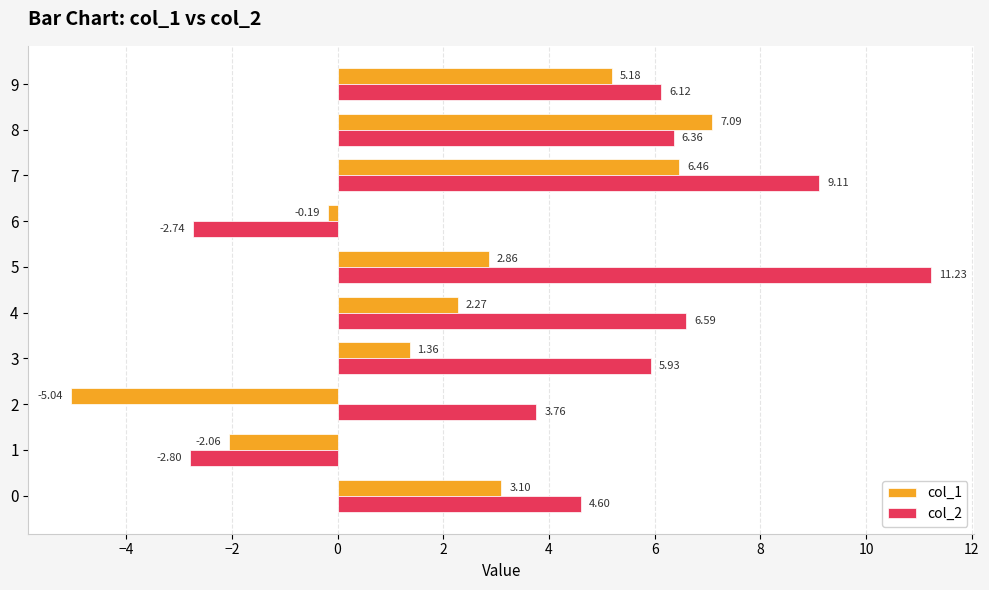

What is the difference between the maximum and second lowest values in the col_2 series?

14.0